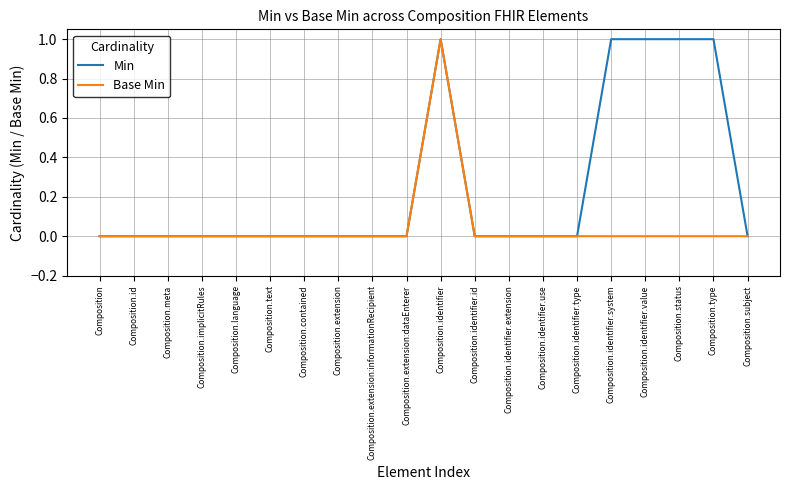

What is the total value across all series at Composition.identifier.value?

1